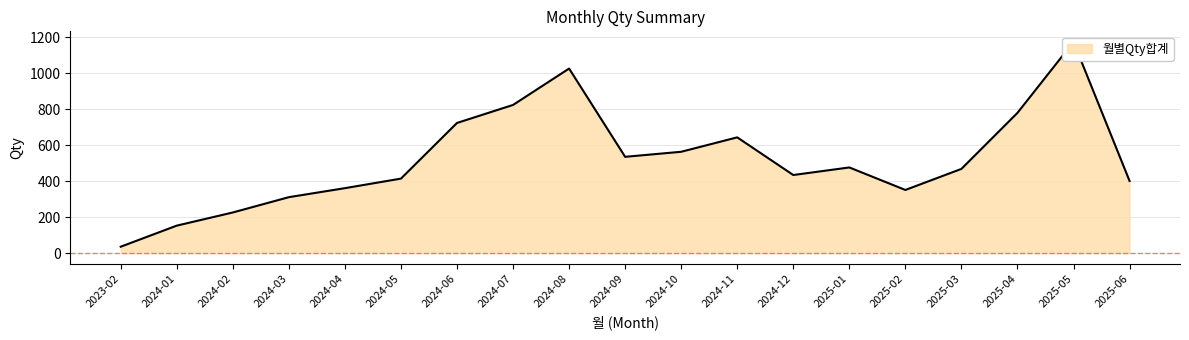

What position from the left is 2024-05?

6